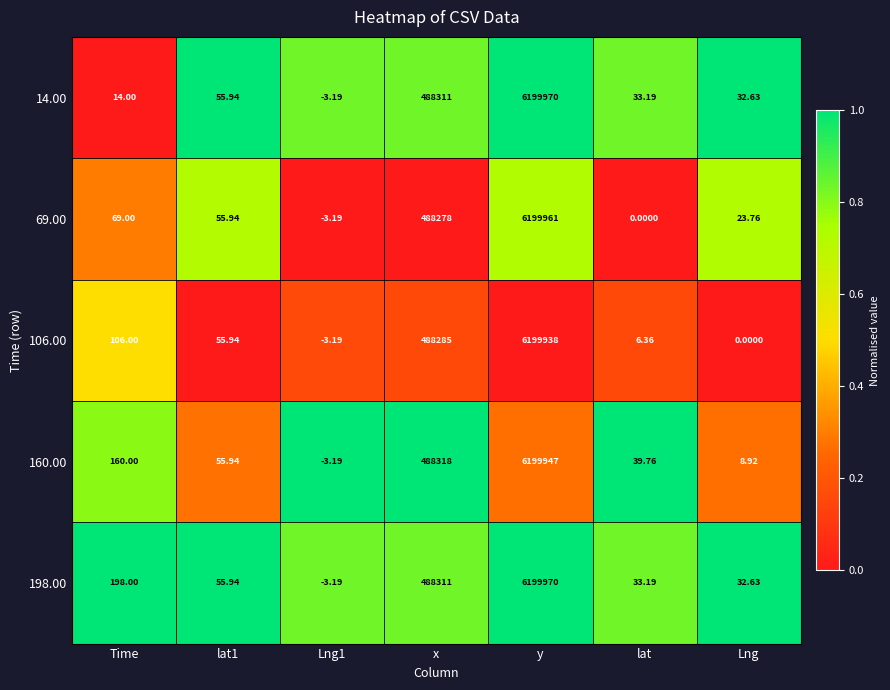

At which label is 14.00 closest to 3099983?

x